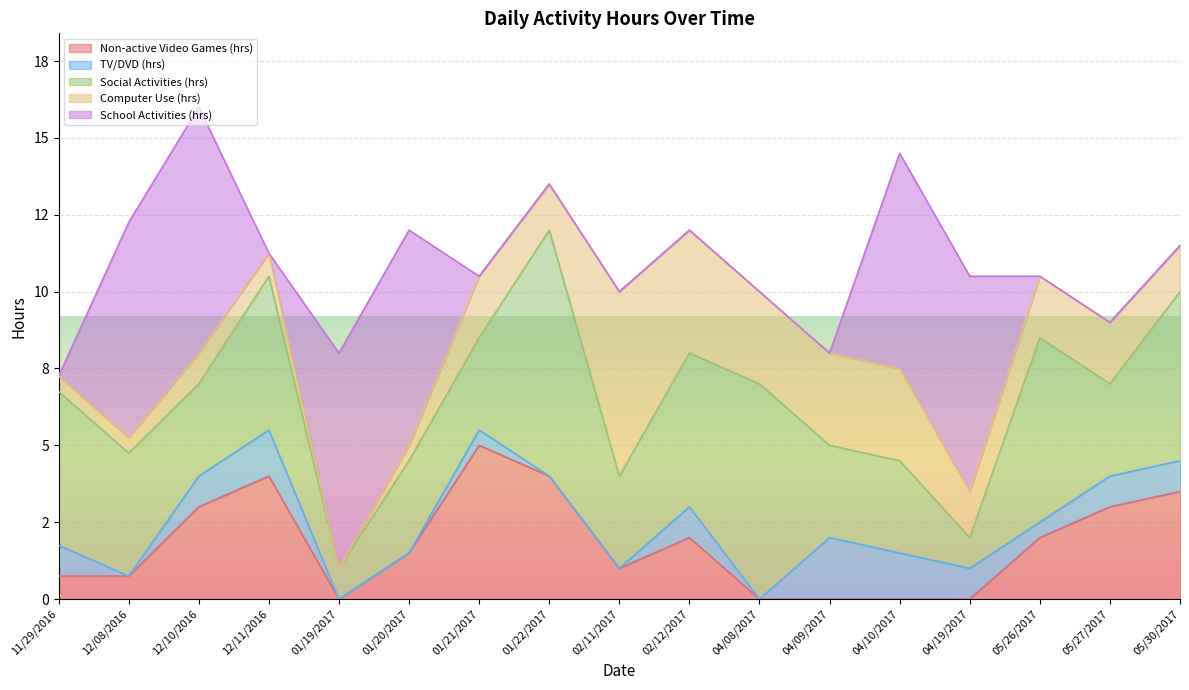

Count the number of categories in the chart.

17